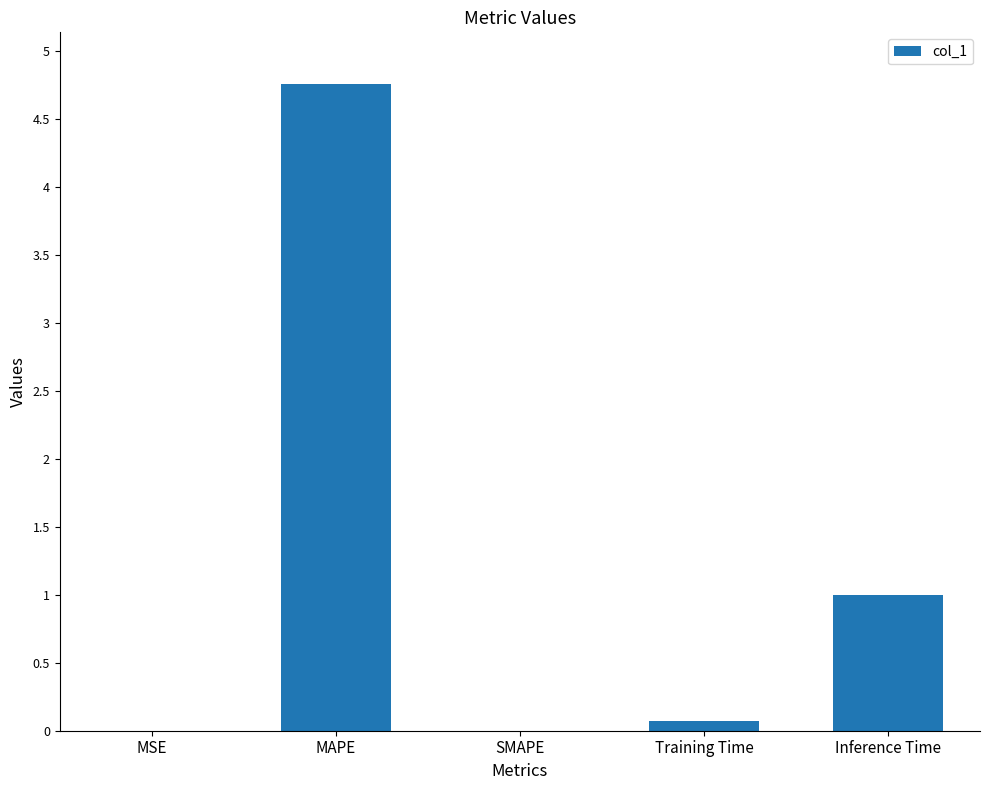

What is the sum of all values?

5.8